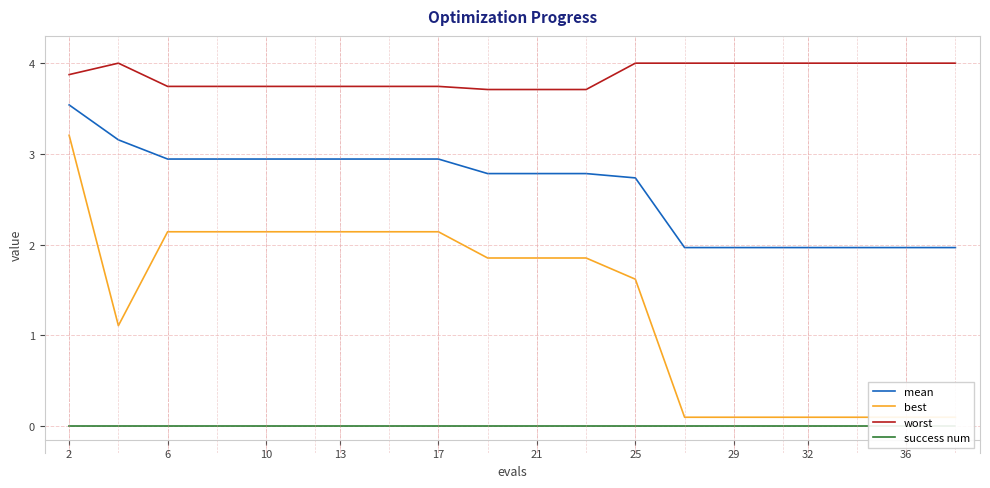

How many lines are shown in the chart?

4